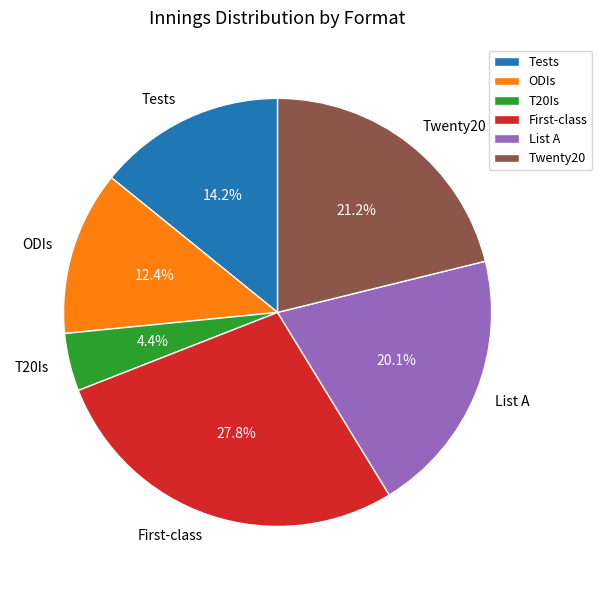

How many slices are in this pie chart?

6